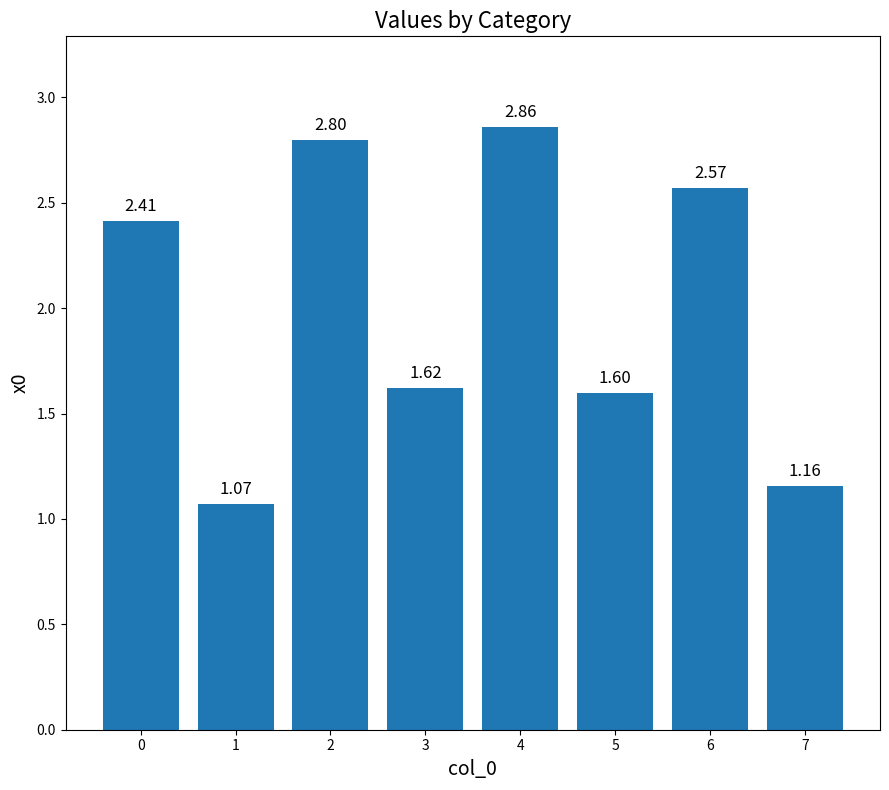

The chart shows a value of 1.0 at 5. True or false?

False